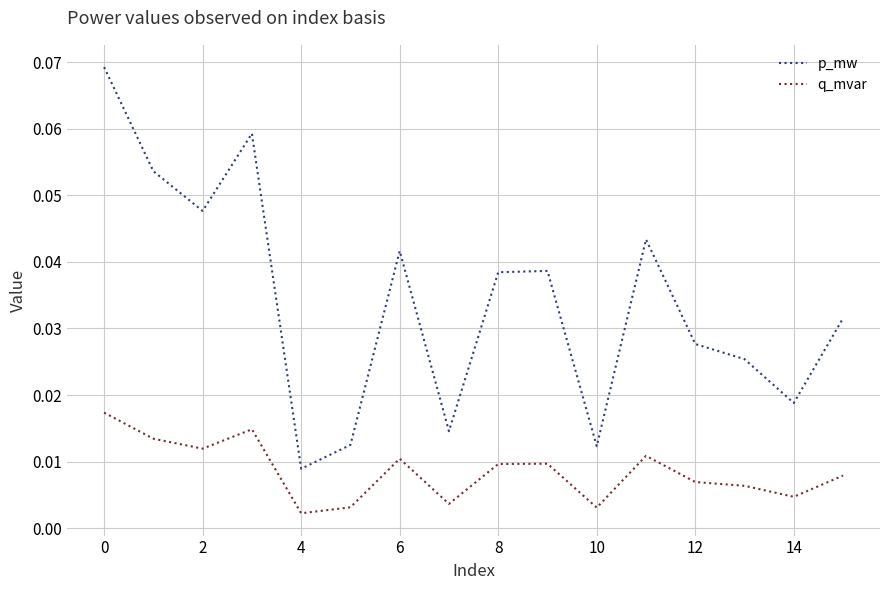

Is this an area chart (filled region under the line)?

No